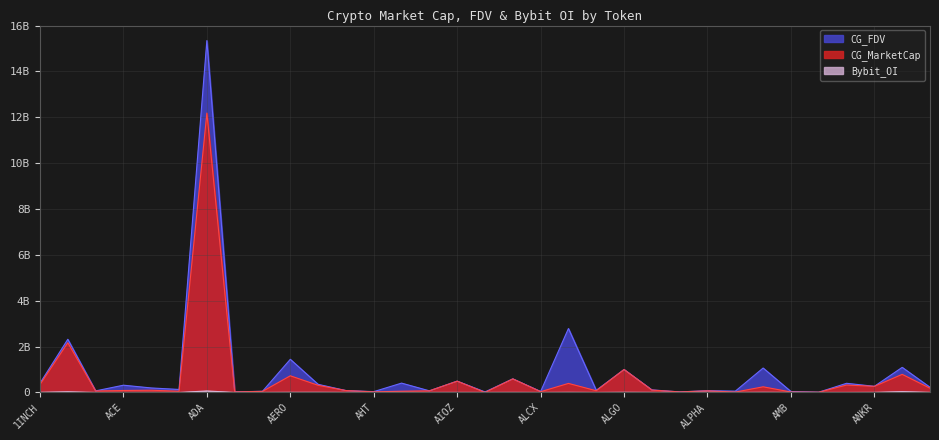

True or false: Bybit_OI has a value of -20927382 at AMO.

False